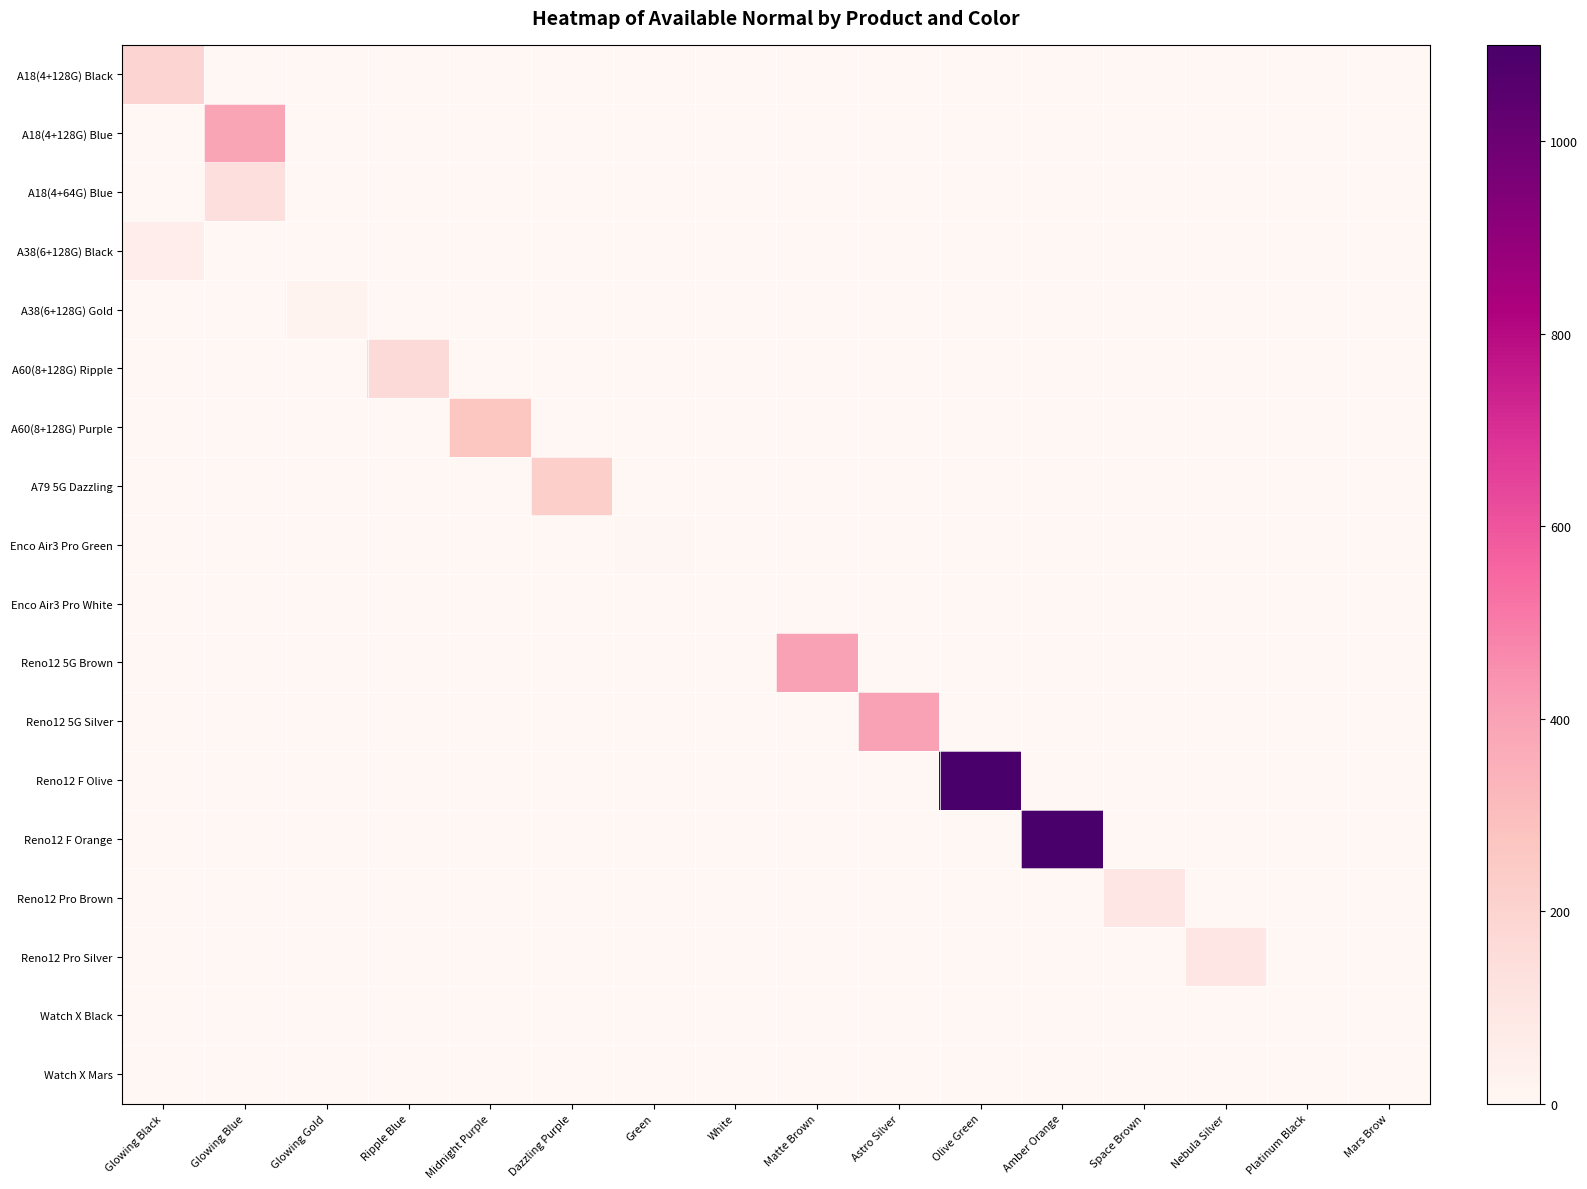

How many values in the A60(8+128G) Purple series exceed 0?

1